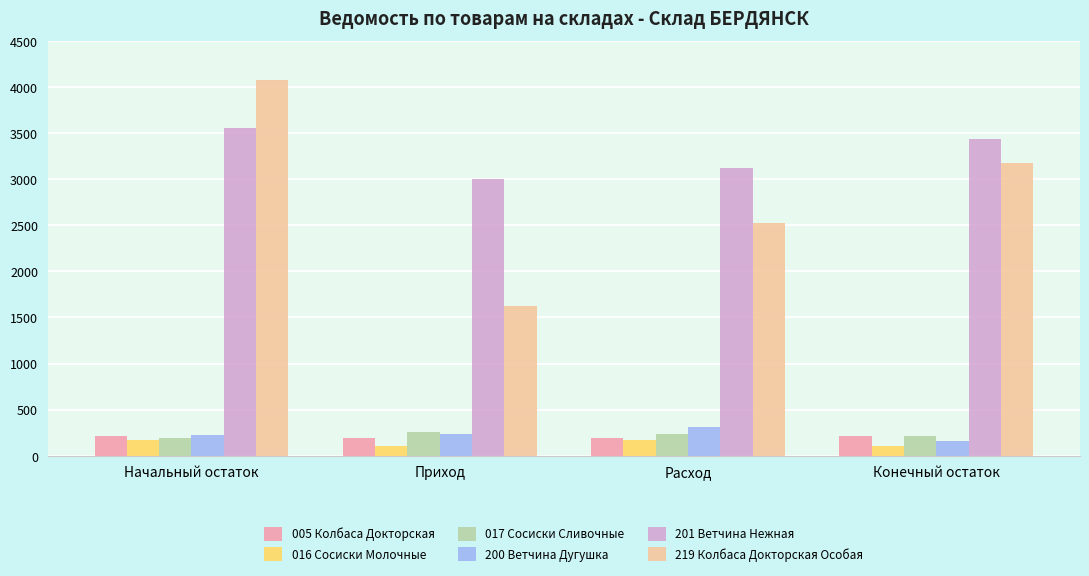

Which series has the largest total across all categories?

201 Ветчина Нежная